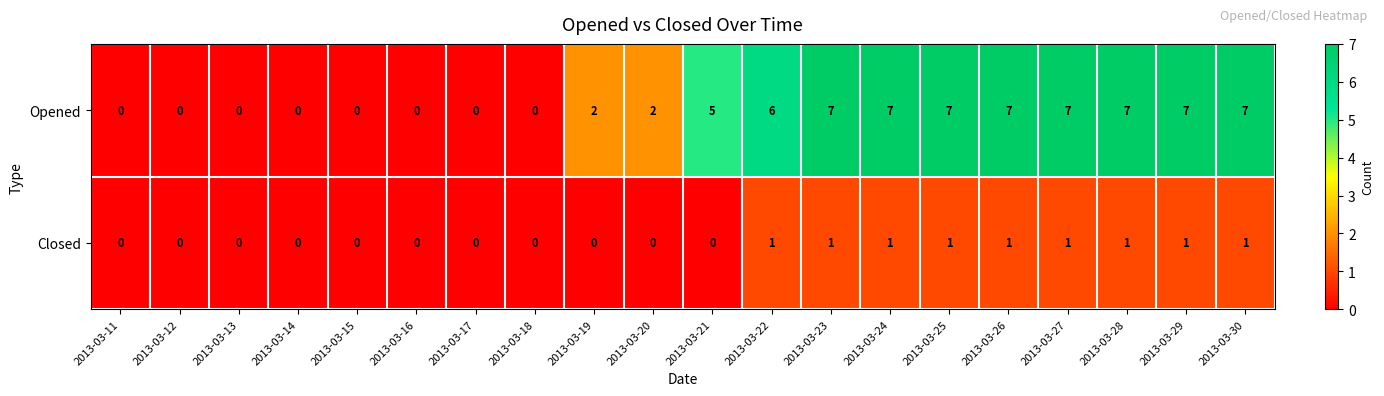

Is it true that Opened equals 4 at 2013-03-13?

False